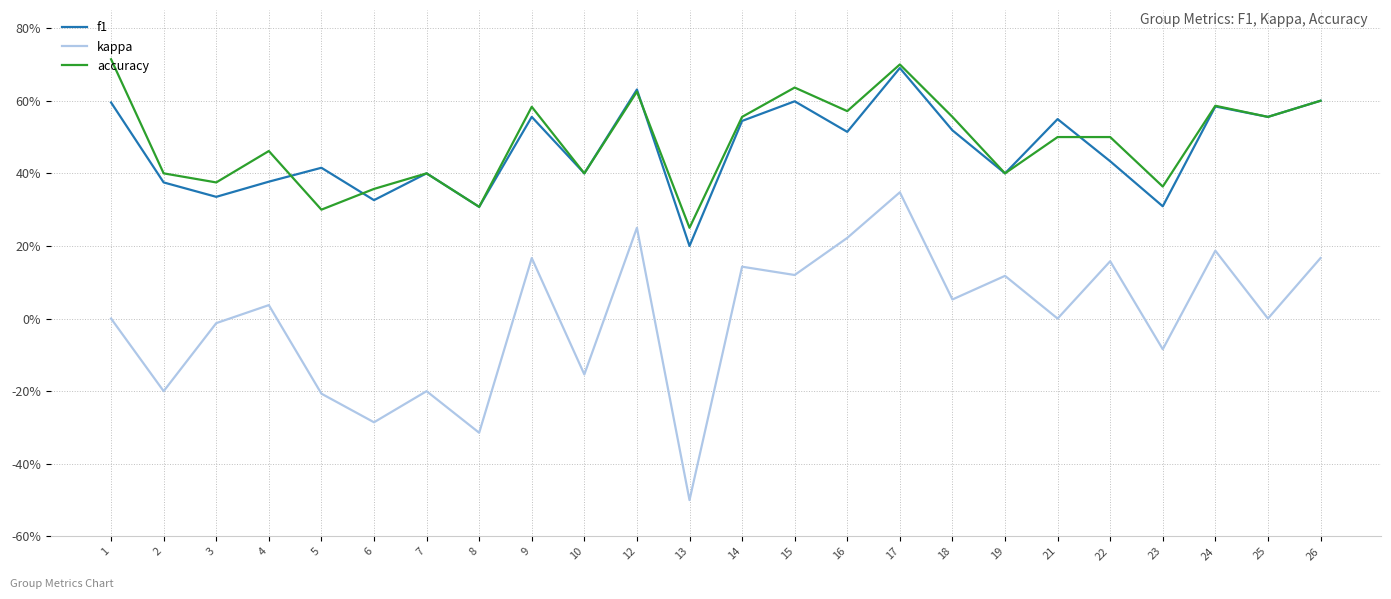

What is the spread (max minus min) of values at 5?

0.6